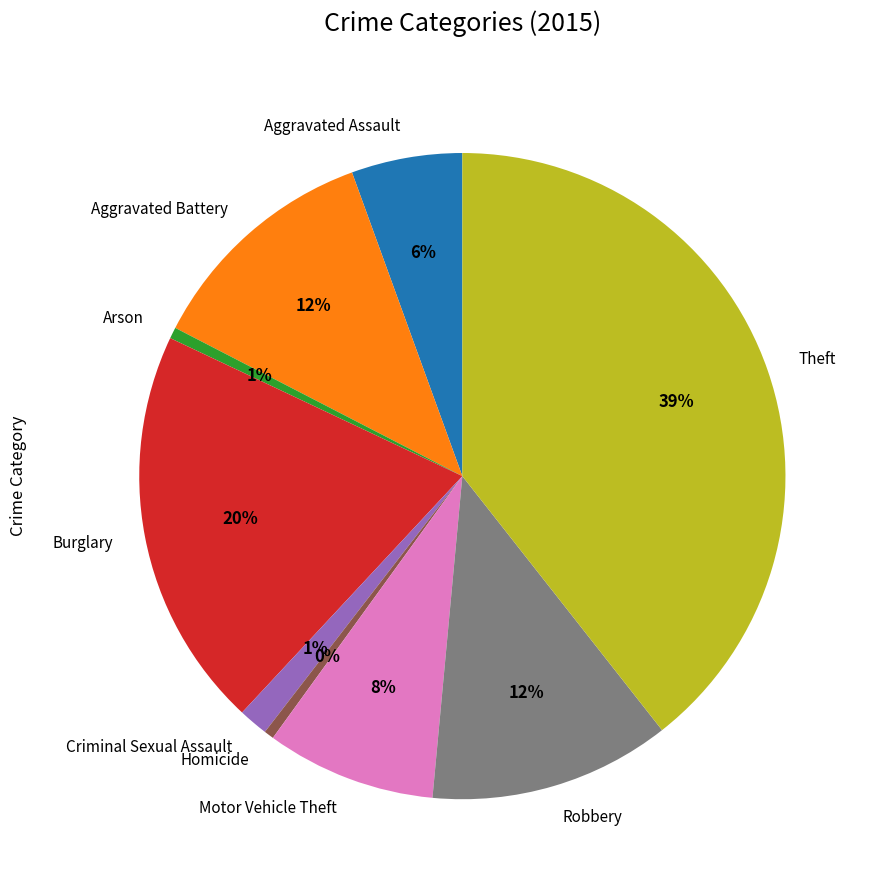

Count the number of slices in the pie.

9